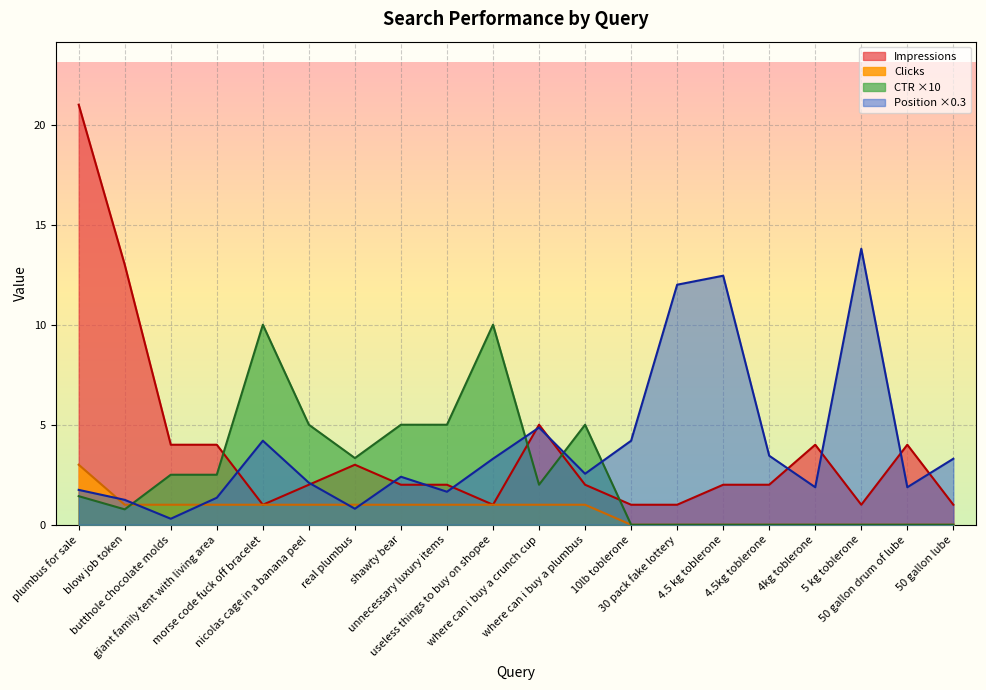

Which has a higher value, 5 kg toblerone or blow job token?

blow job token